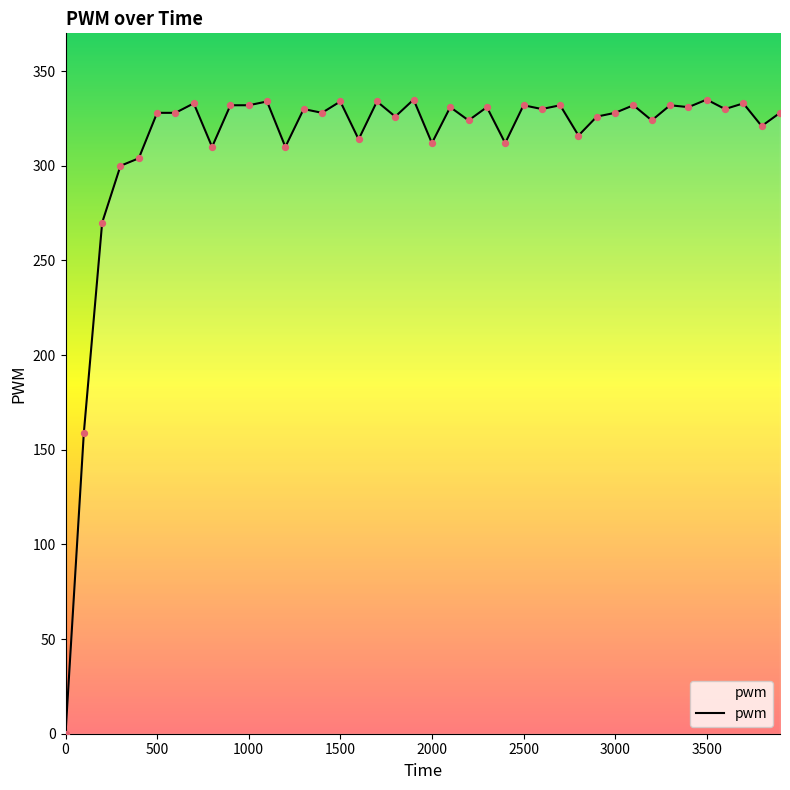

What is the greatest value displayed?

335